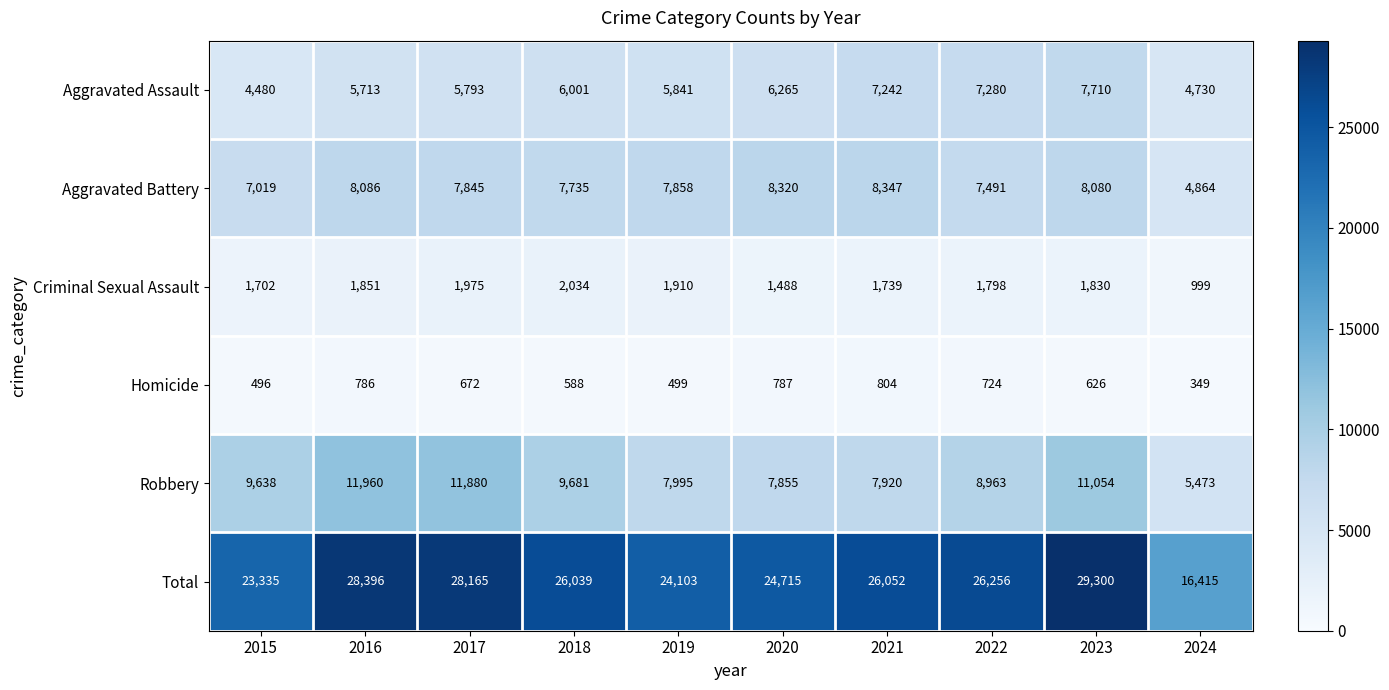

Rank the series at 2018 from lowest to highest value.

Homicide, Criminal Sexual Assault, Aggravated Assault, Aggravated Battery, Robbery, Total